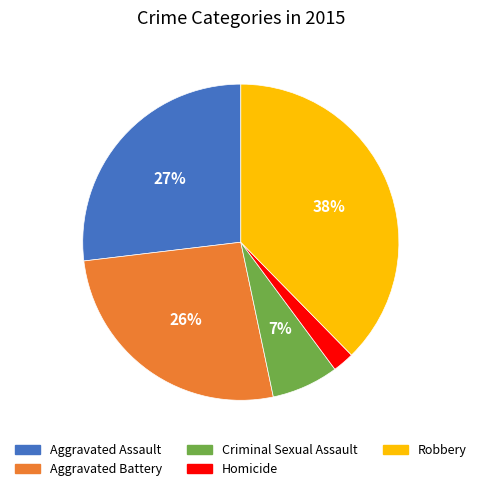

To the nearest percent, what is the average slice percentage?

20%